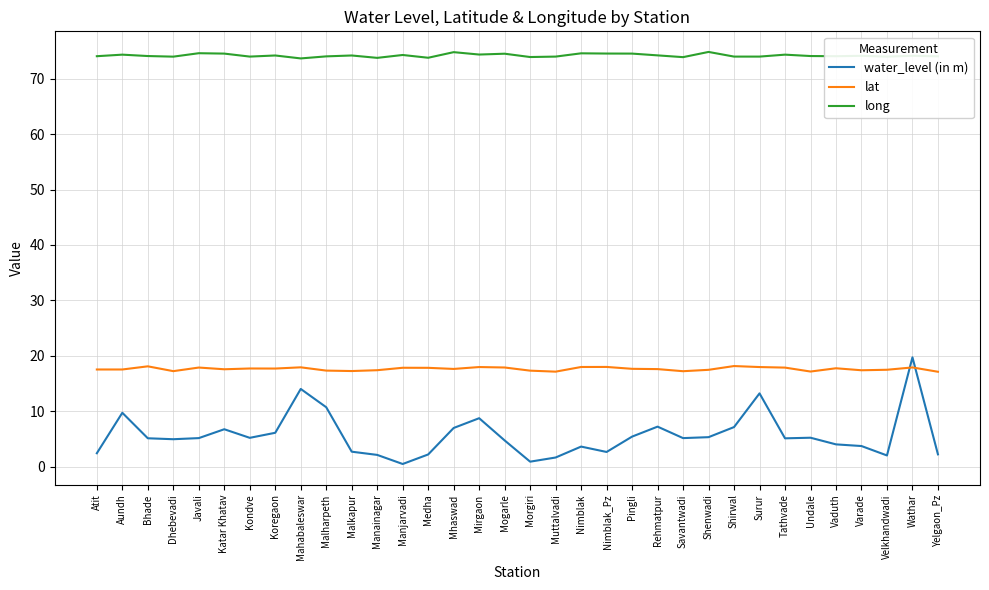

What is the difference between the maximum and second lowest values in the water_level (in m) series?

18.8